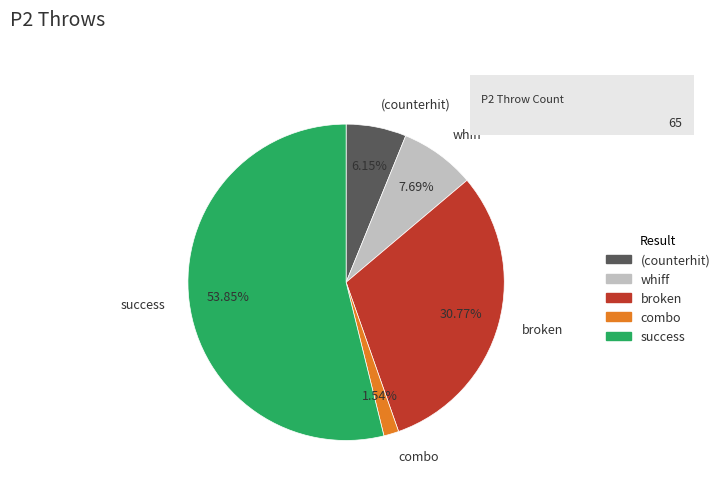

Is the sum of (counterhit) and broken greater than half?

No